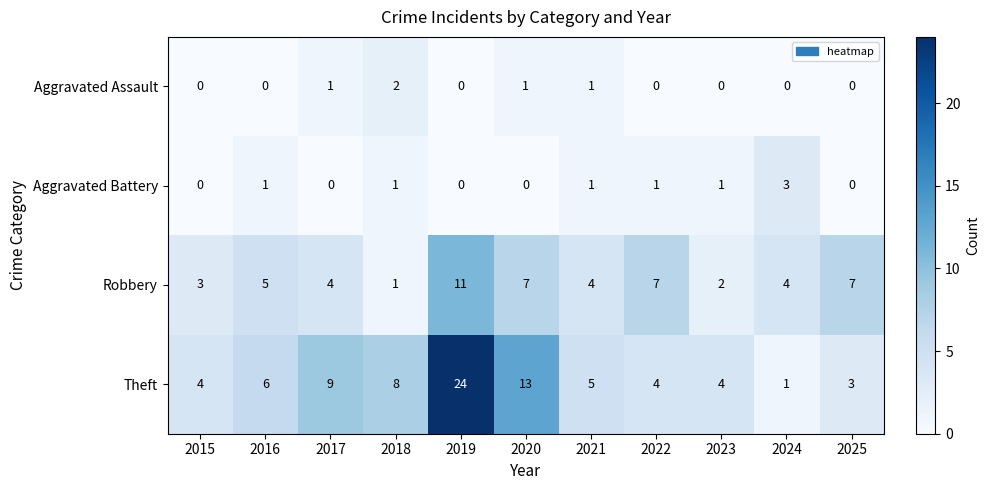

The value of Aggravated Assault at 2022 is 0. True or false?

True